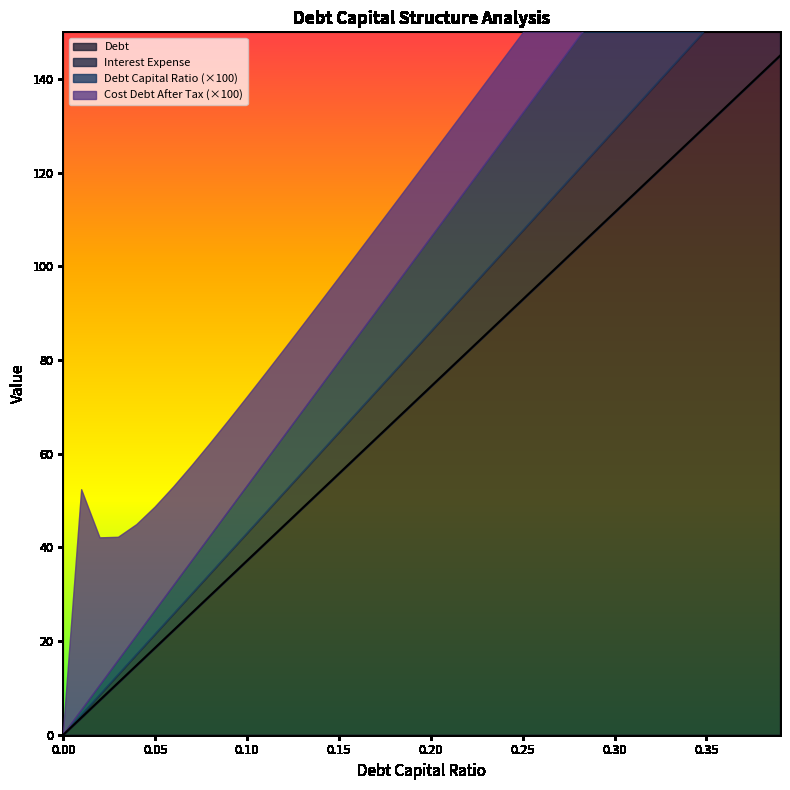

What position from the left is 0.35?

36